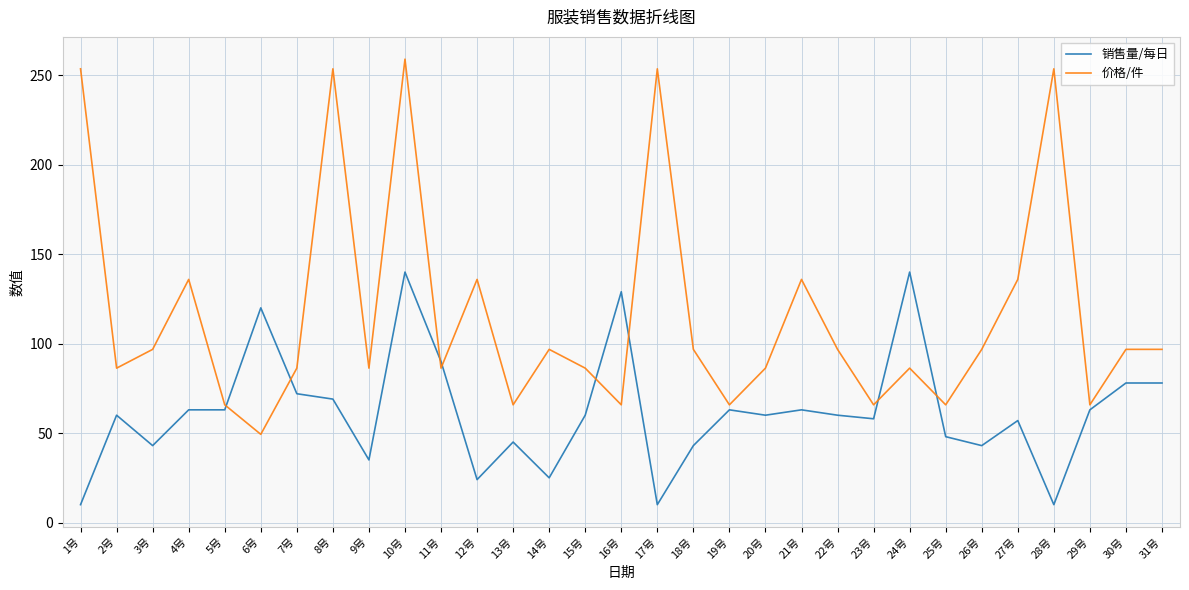

What is the maximum value shown in the chart?

259.0